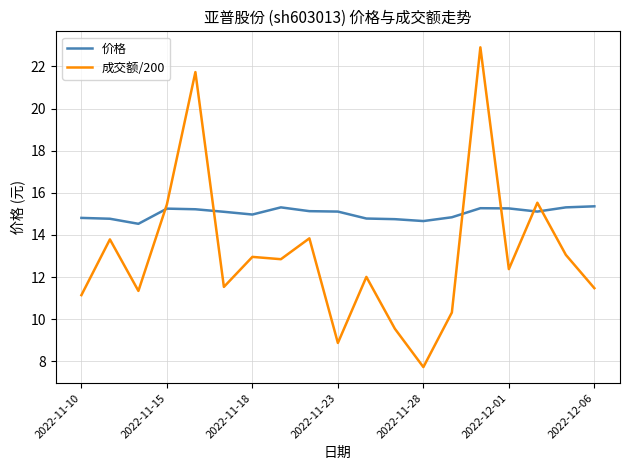

How many intersections are there between 成交额/200 and 价格?

6